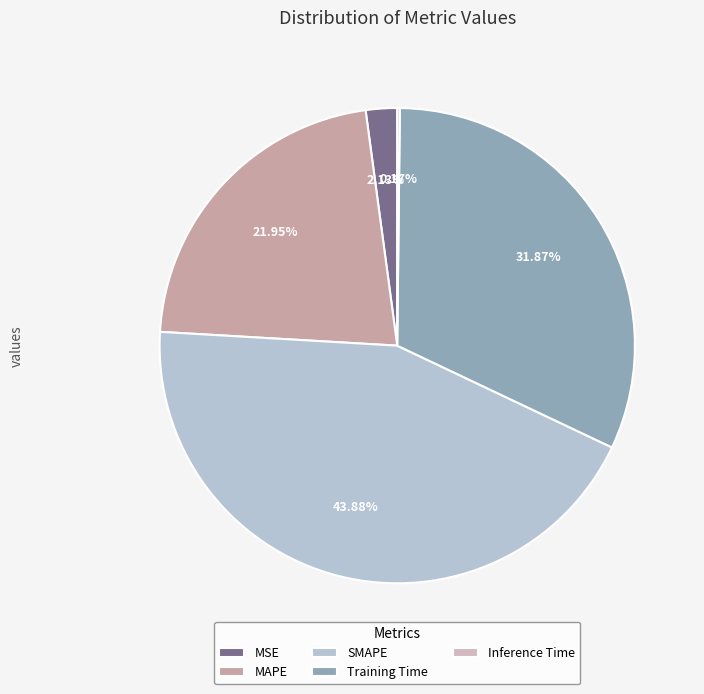

What is the change in value from MAPE to Training Time?

+0.5